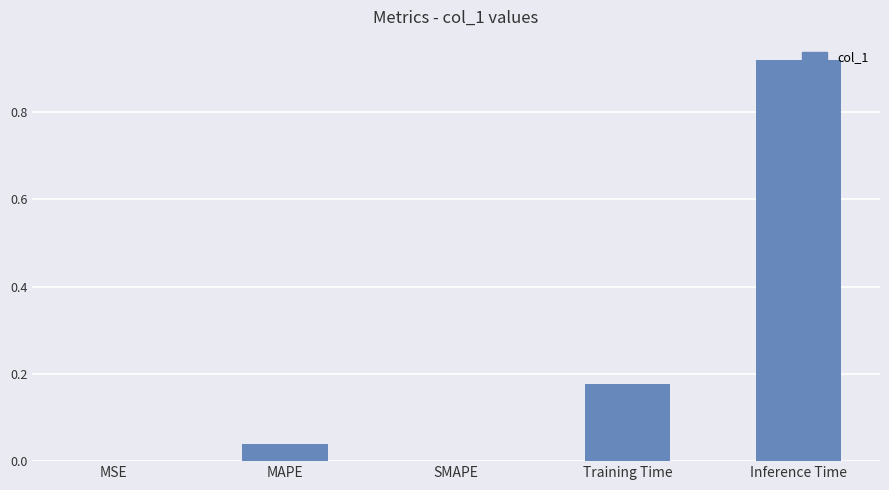

The chart shows a value of -0.3 at SMAPE. True or false?

False